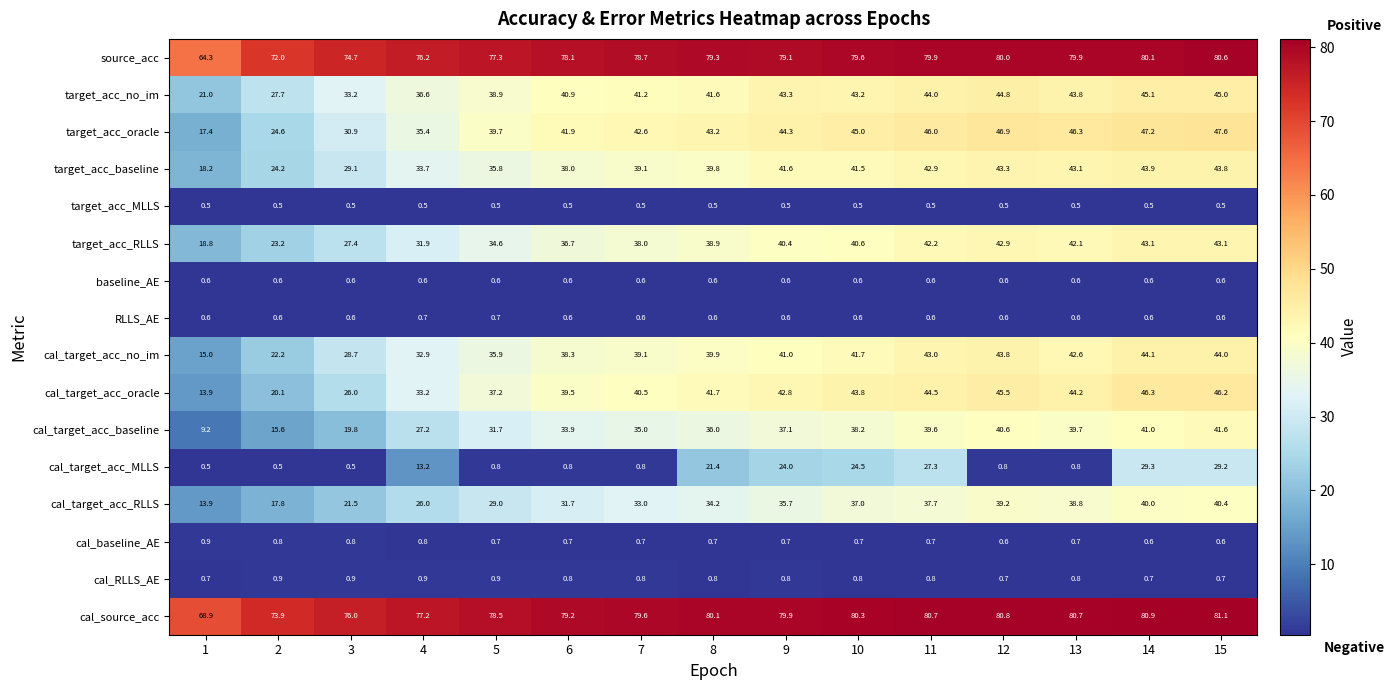

Between 10 and 12, which series saw the biggest shift?

cal_target_acc_MLLS